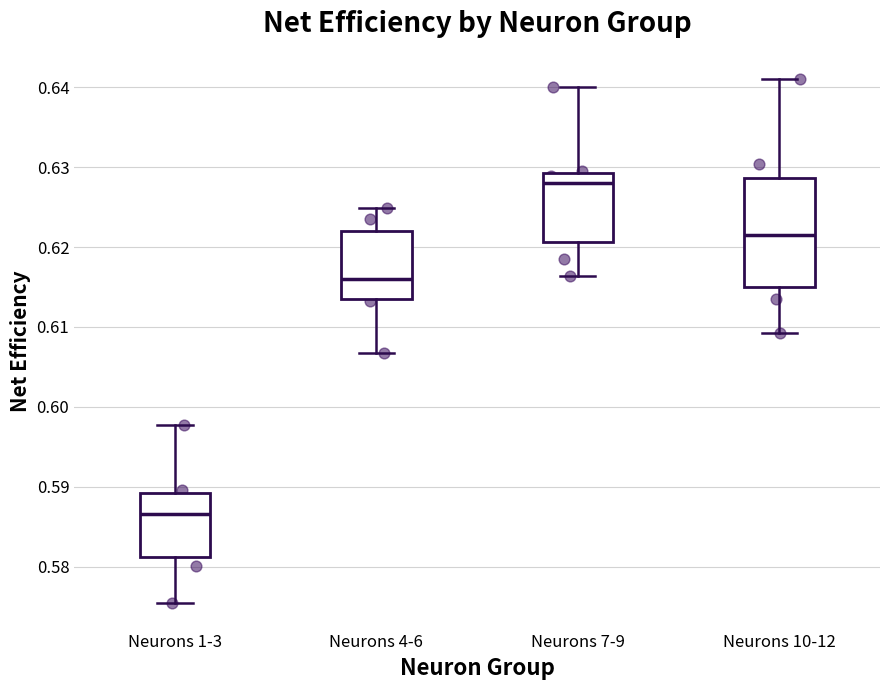

Where does the median line of the box for Neurons 7-9 sit on the y-axis? The values are not printed on the chart, so give them approximately, as read against the axis.

0.628